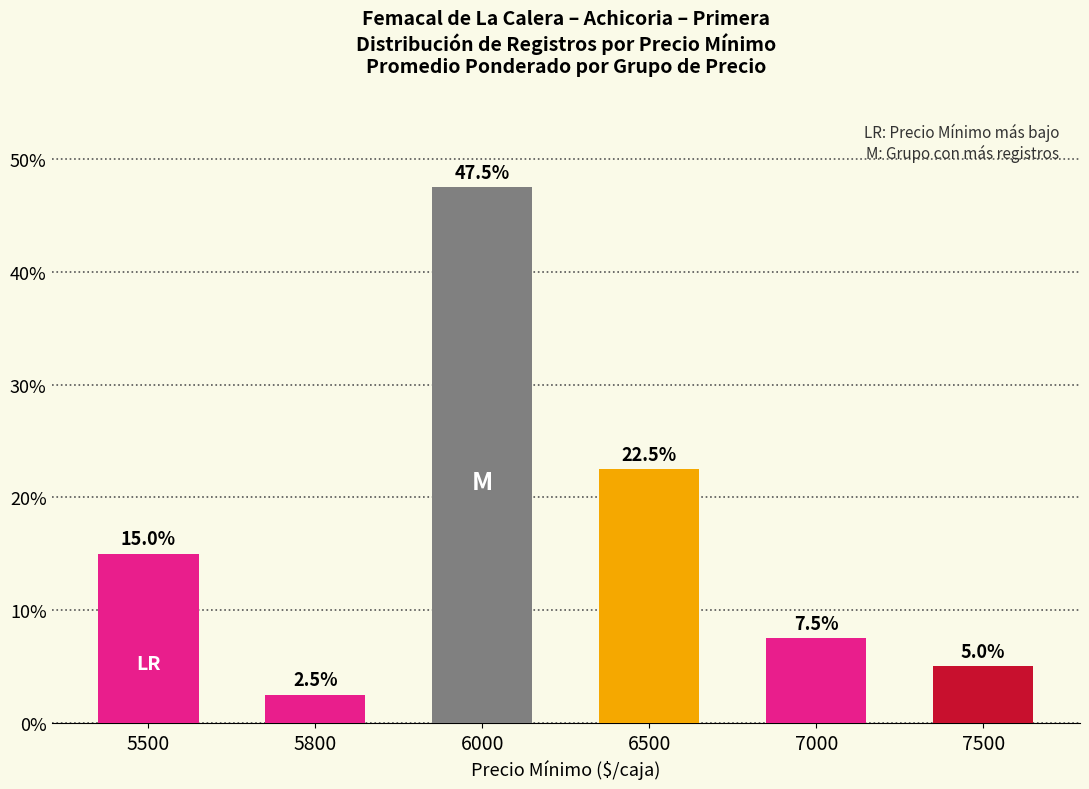

The value at 5500 is 20.0. True or false?

False